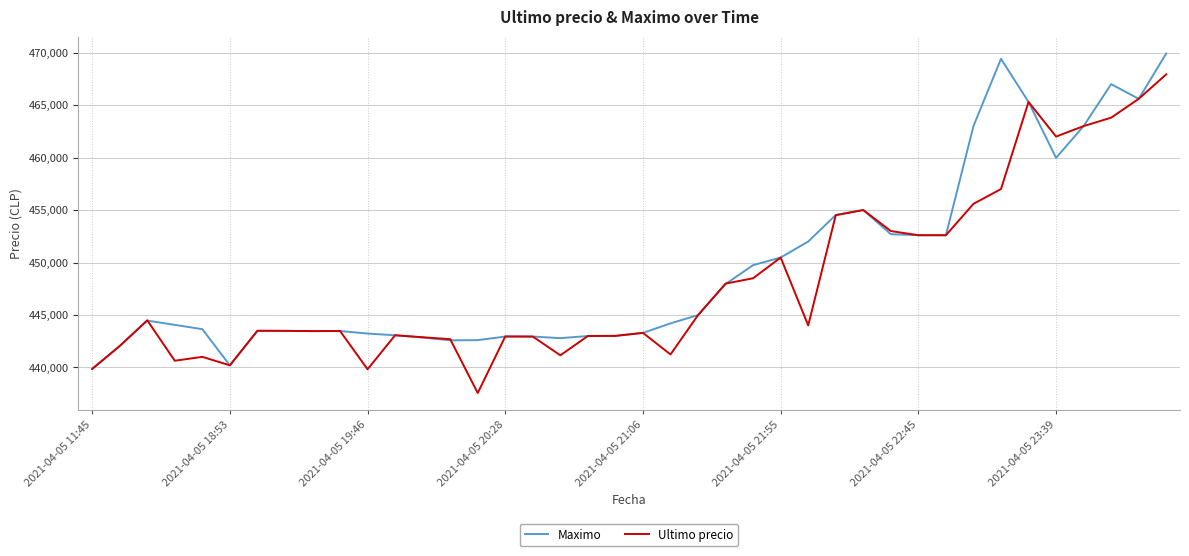

True or false: Maximo and Ultimo precio intersect in this chart.

True